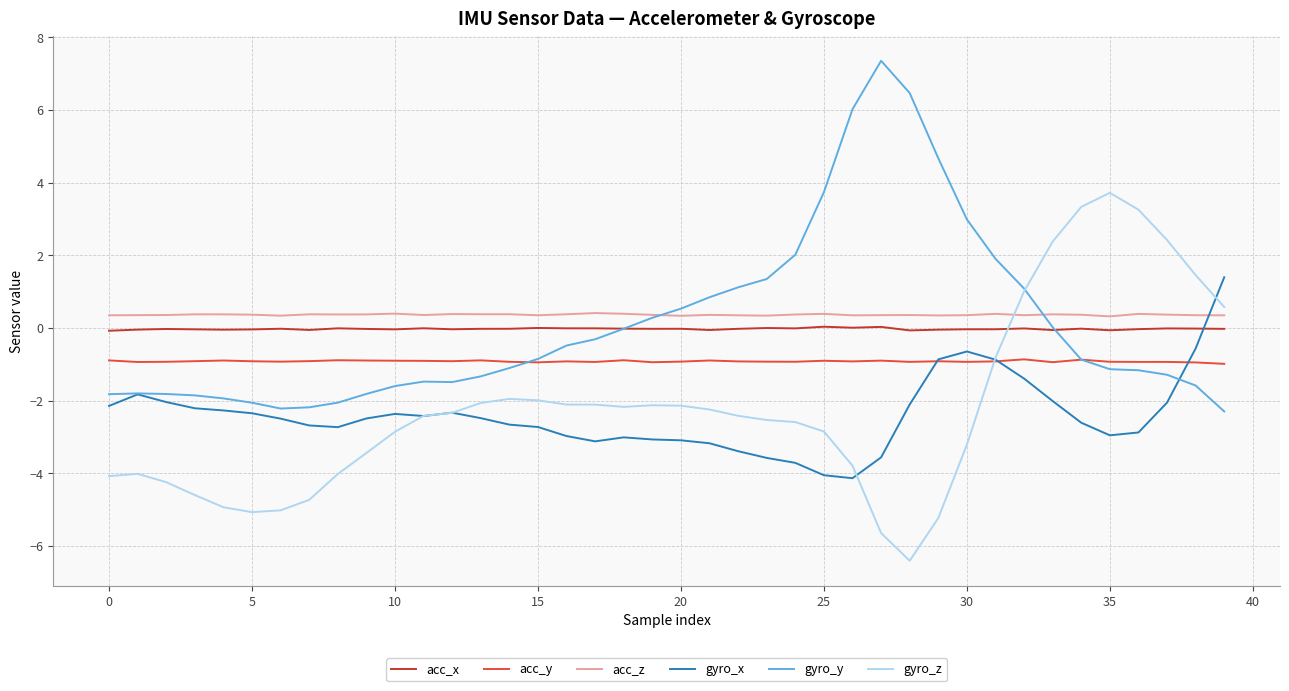

What is the sum of all acc_z values?

14.6